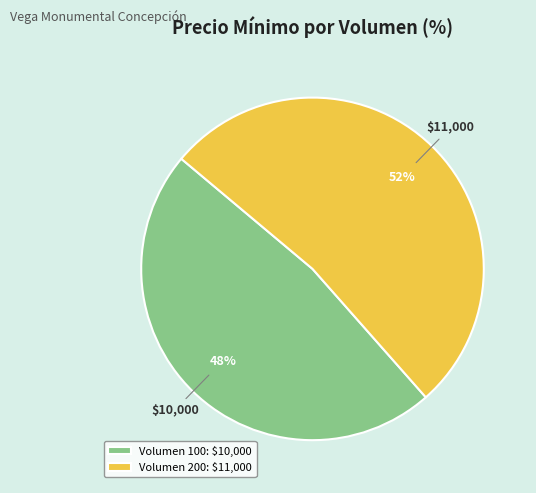

To the nearest percent, what percentage of the pie is Volumen 200?

52%